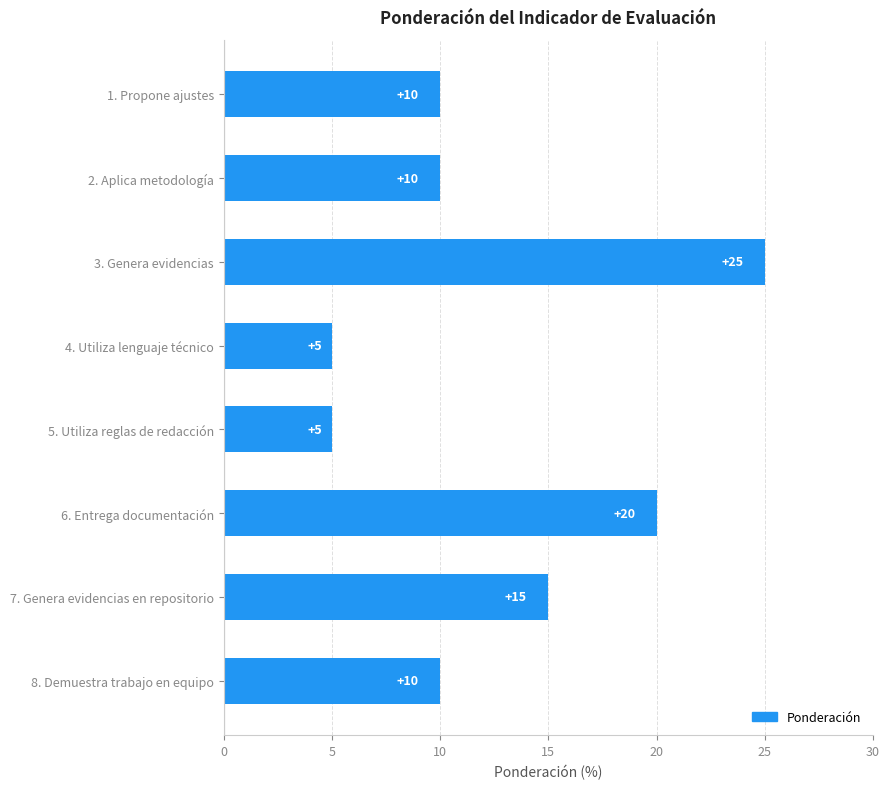

What is the minimum value shown in the chart?

5